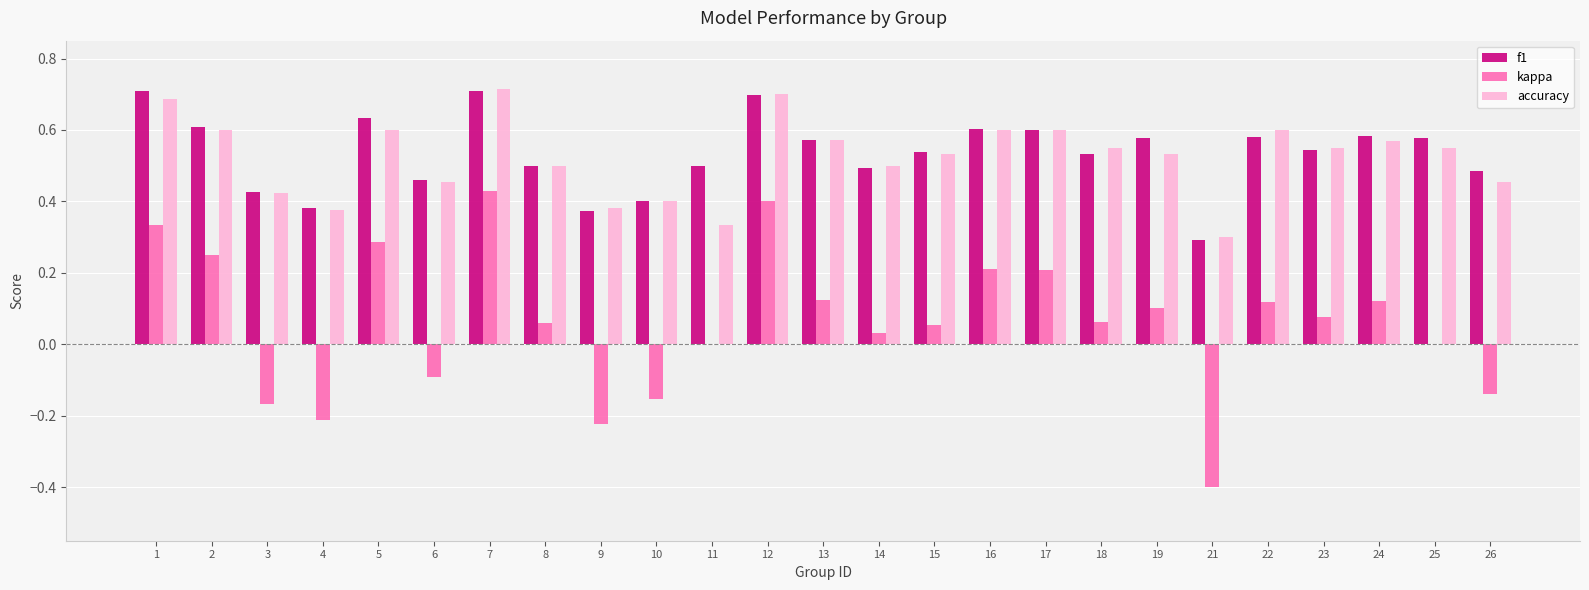

What are all the series names shown in the legend?

f1, kappa, accuracy